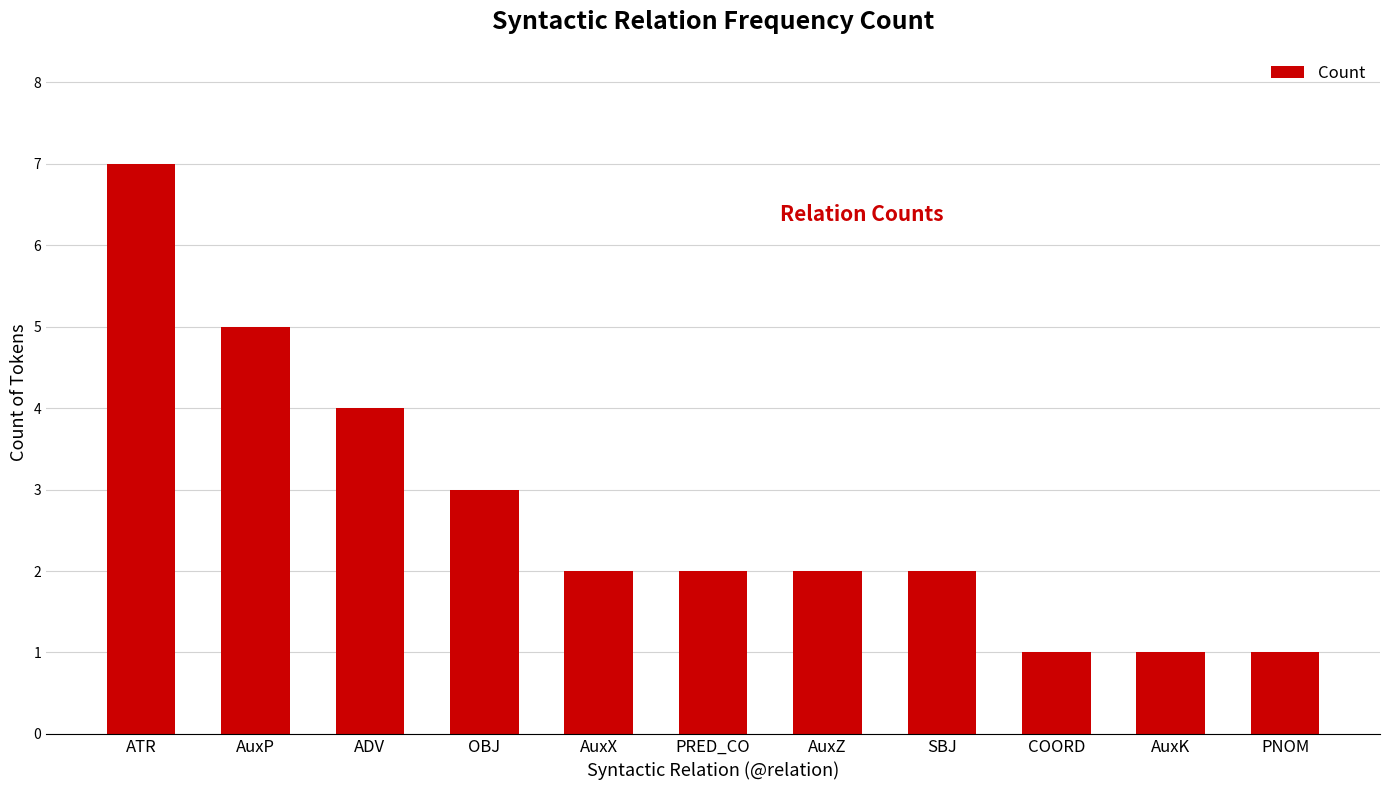

Reading right to left, list all the values displayed in this chart.

PNOM=1	AuxK=1	COORD=1	SBJ=2	AuxZ=2	PRED_CO=2	AuxX=2	OBJ=3	ADV=4	AuxP=5	ATR=7